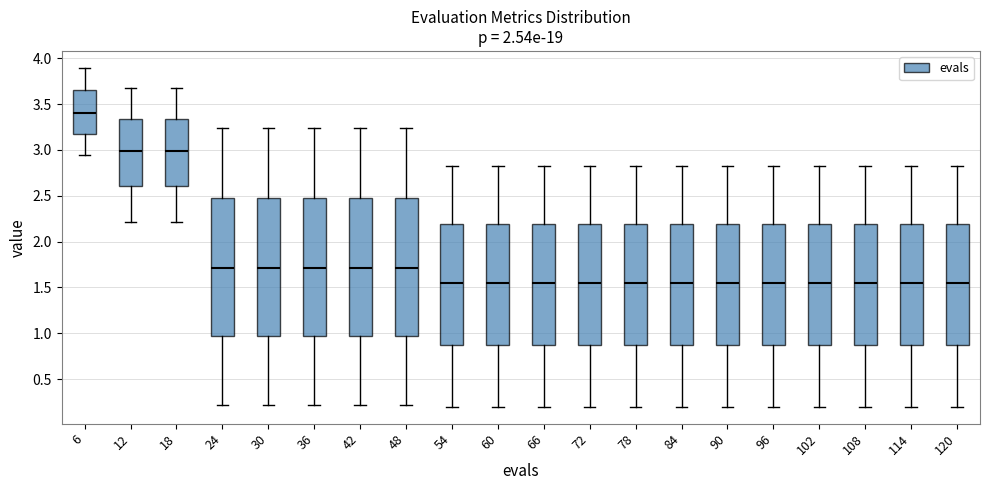

Reading left to right, read every box against the y-axis: the position of its median line, the range the box covers, and the ends of its whiskers. The values are not printed on the chart, so give them approximately, as read against the axis.

6: median 3.40, box 3.15 to 3.65, whiskers 2.95 to 3.90
12: median 3.00, box 2.60 to 3.35, whiskers 2.20 to 3.70
18: median 3.00, box 2.60 to 3.35, whiskers 2.20 to 3.70
24: median 1.70, box 0.95 to 2.50, whiskers 0.20 to 3.25
30: median 1.70, box 0.95 to 2.50, whiskers 0.20 to 3.25
36: median 1.70, box 0.95 to 2.50, whiskers 0.20 to 3.25
42: median 1.70, box 0.95 to 2.50, whiskers 0.20 to 3.25
48: median 1.70, box 0.95 to 2.50, whiskers 0.20 to 3.25
54: median 1.55, box 0.85 to 2.20, whiskers 0.20 to 2.80
60: median 1.55, box 0.85 to 2.20, whiskers 0.20 to 2.80
66: median 1.55, box 0.85 to 2.20, whiskers 0.20 to 2.80
72: median 1.55, box 0.85 to 2.20, whiskers 0.20 to 2.80
78: median 1.55, box 0.85 to 2.20, whiskers 0.20 to 2.80
84: median 1.55, box 0.85 to 2.20, whiskers 0.20 to 2.80
90: median 1.55, box 0.85 to 2.20, whiskers 0.20 to 2.80
96: median 1.55, box 0.85 to 2.20, whiskers 0.20 to 2.80
102: median 1.55, box 0.85 to 2.20, whiskers 0.20 to 2.80
108: median 1.55, box 0.85 to 2.20, whiskers 0.20 to 2.80
114: median 1.55, box 0.85 to 2.20, whiskers 0.20 to 2.80
120: median 1.55, box 0.85 to 2.20, whiskers 0.20 to 2.80